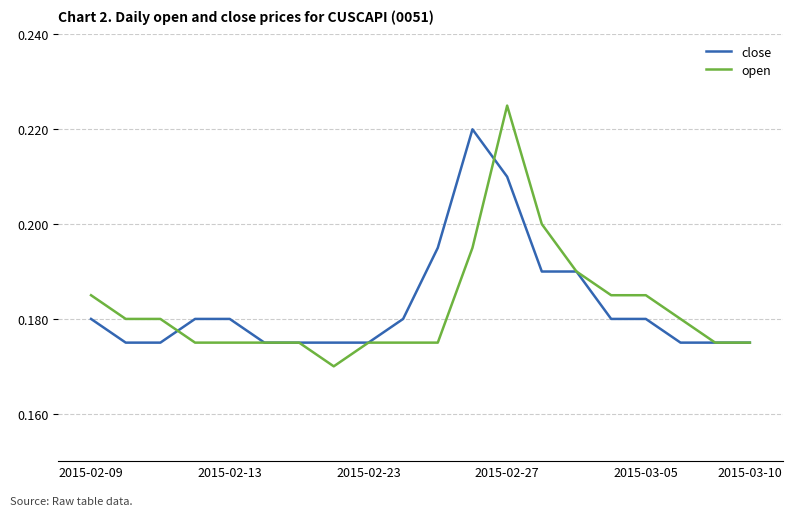

List the series in order of their peak value, highest first.

open, close